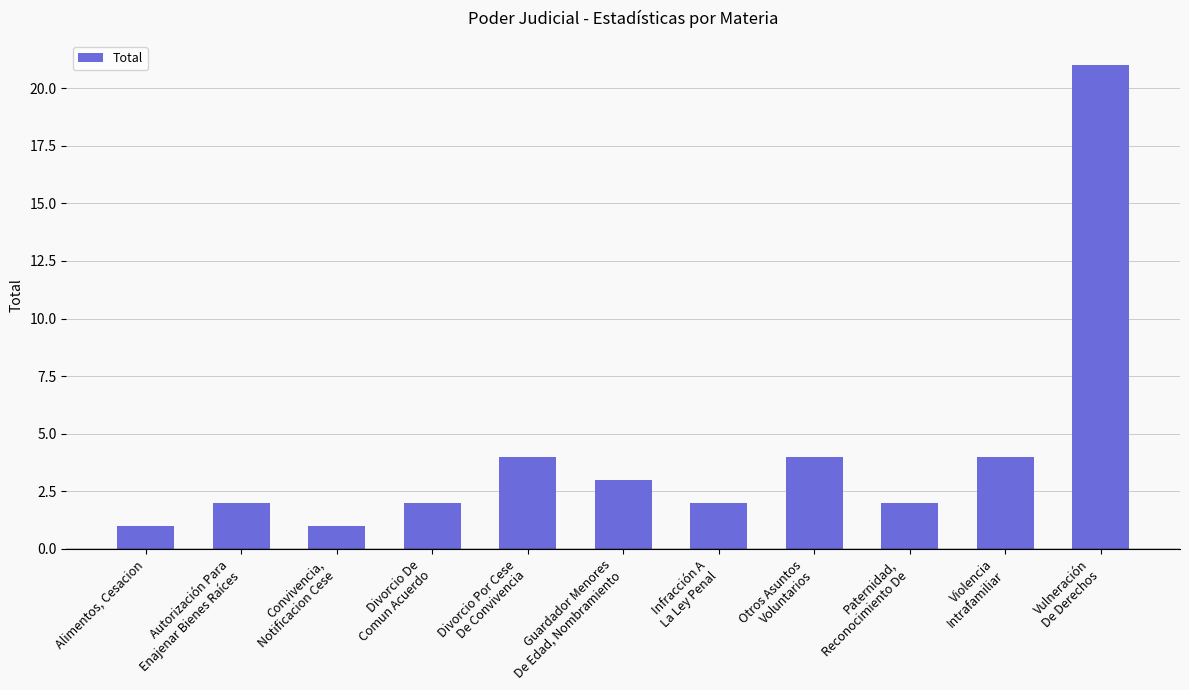

Reading left to right, list all the values displayed in this chart.

1	2	1	2	4	3	2	4	2	4	21